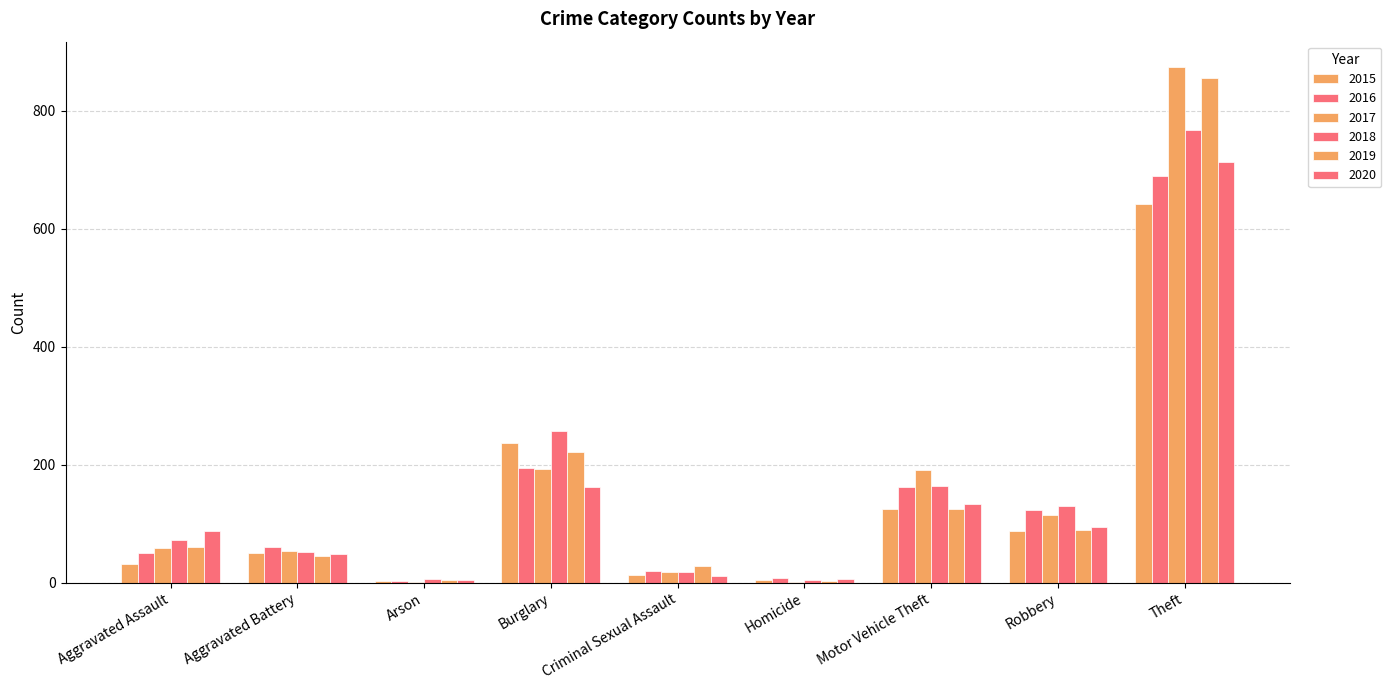

Reading right to left, extract all data points from this chart.

2015: 641	87	125	4	13	236	3	50	31
2016: 689	123	163	8	20	194	3	60	50
2017: 873	115	191	2	19	192	1	54	59
2018: 767	130	164	5	19	257	6	52	72
2019: 855	89	125	3	29	221	5	45	61
2020: 713	94	134	6	12	163	4	48	87